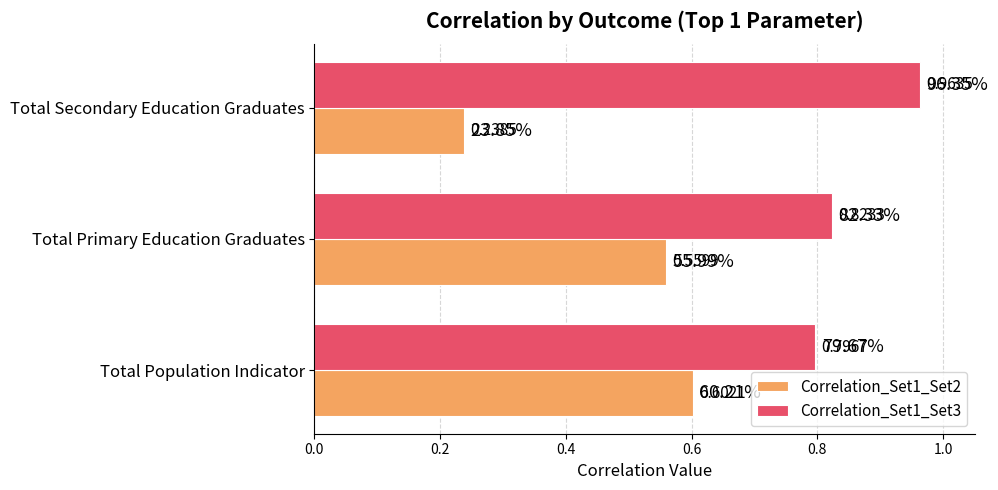

What is the average value of the Correlation_Set1_Set2 series?

0.5